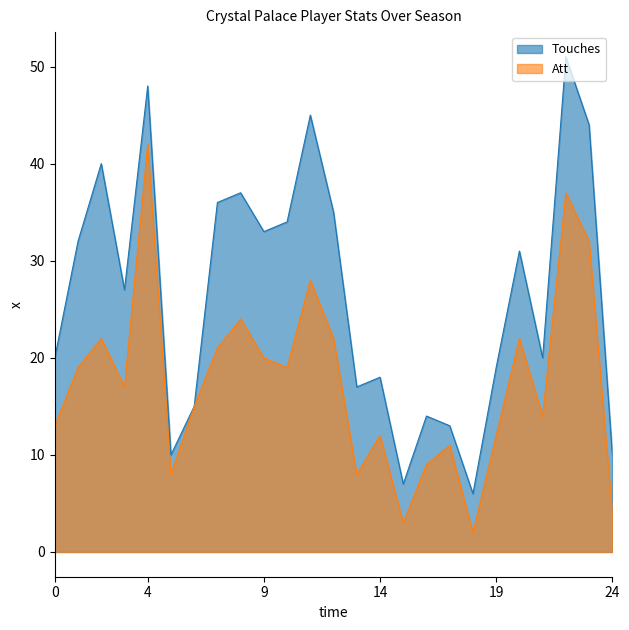

What is the approximate value of Touches at 0?

20